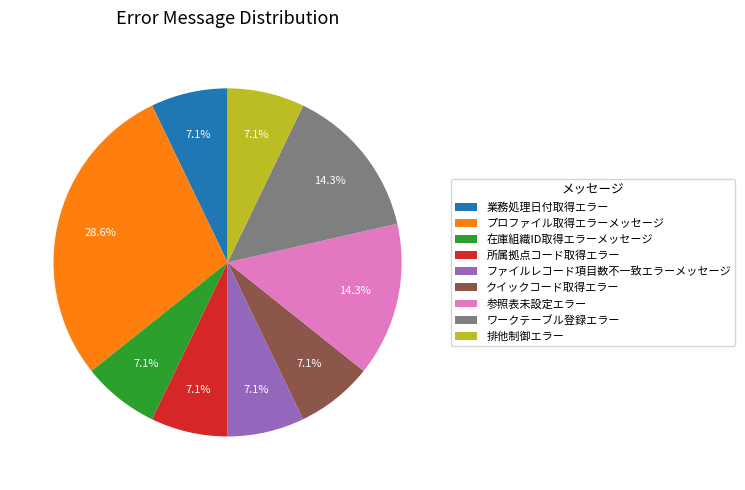

Between ワークテーブル登録エラー and 在庫組織ID取得エラーメッセージ, which is larger?

ワークテーブル登録エラー